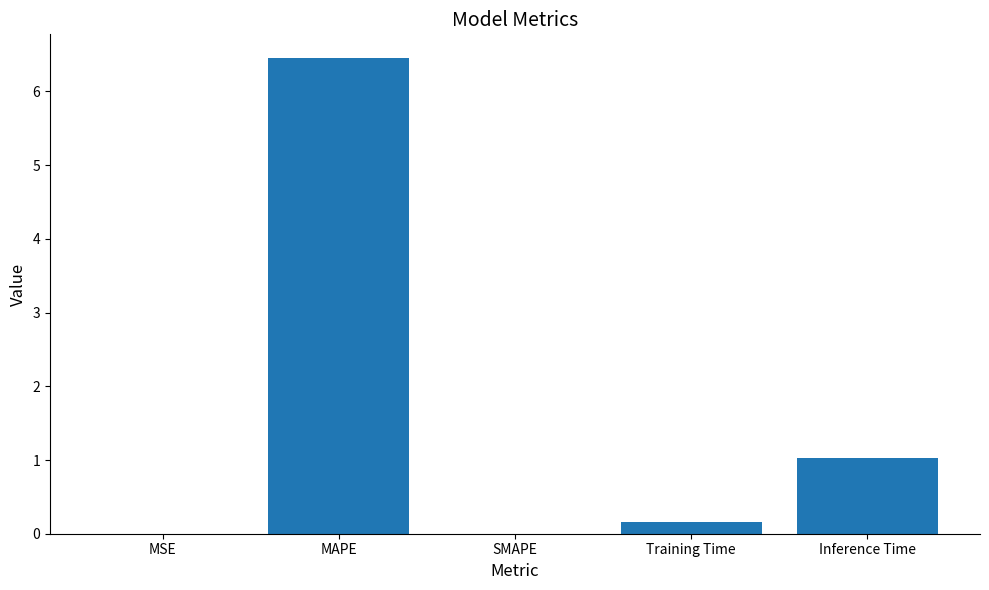

What is the sum of all values?

7.6